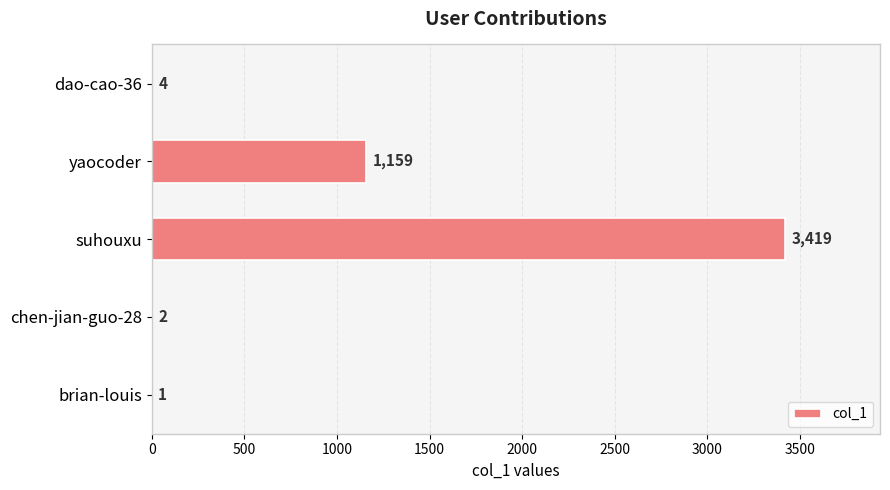

What is the sum of the values at brian-louis and chen-jian-guo-28?

3